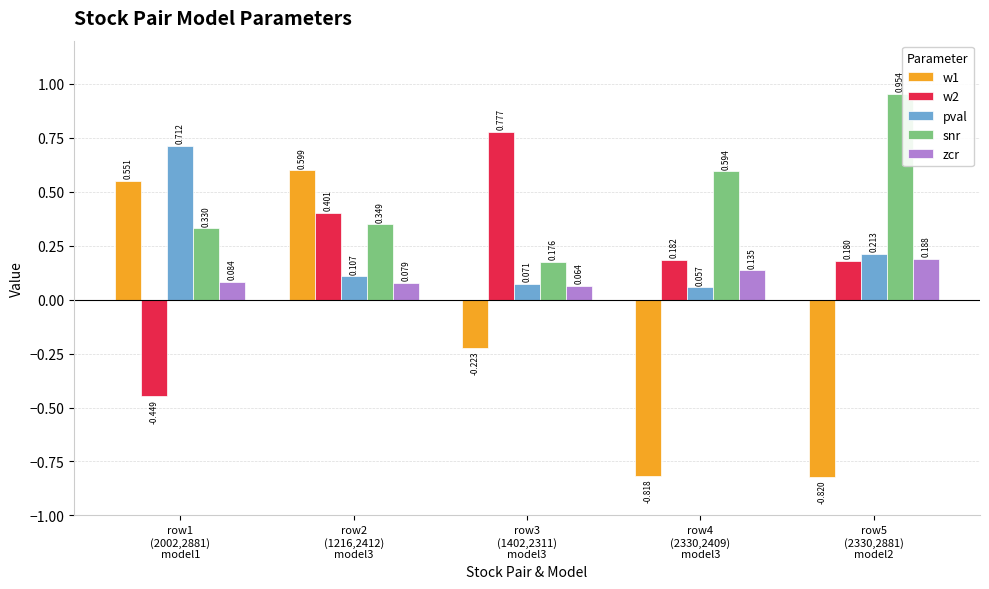

What is the difference between the w2 values at row3
(1402,2311)
model3 and row2
(1216,2412)
model3?

0.4